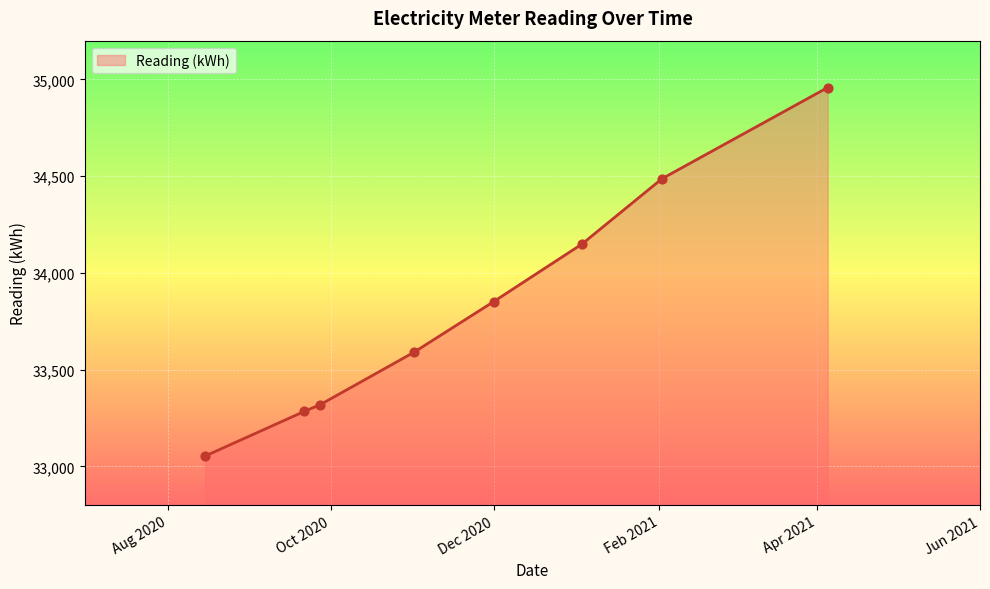

What is the sum of all values?

270692